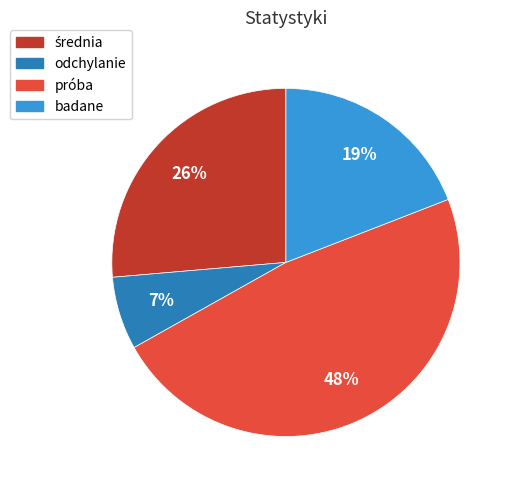

Combined, do badane and próba account for over 50%?

Yes